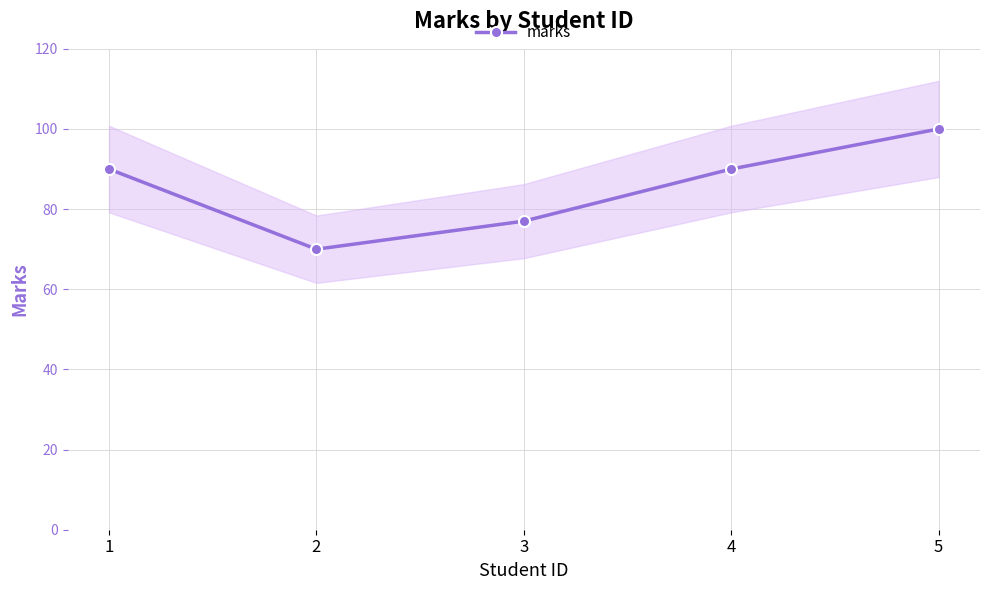

Is it true that the value at 1 is 128?

False